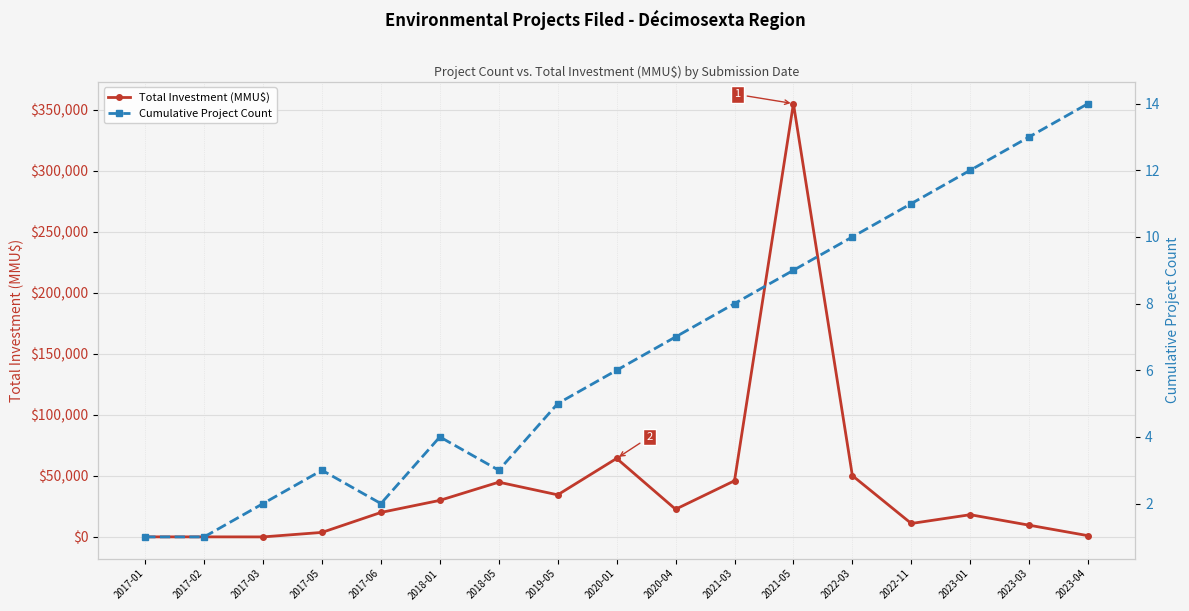

What is the maximum value shown in the chart?

355000